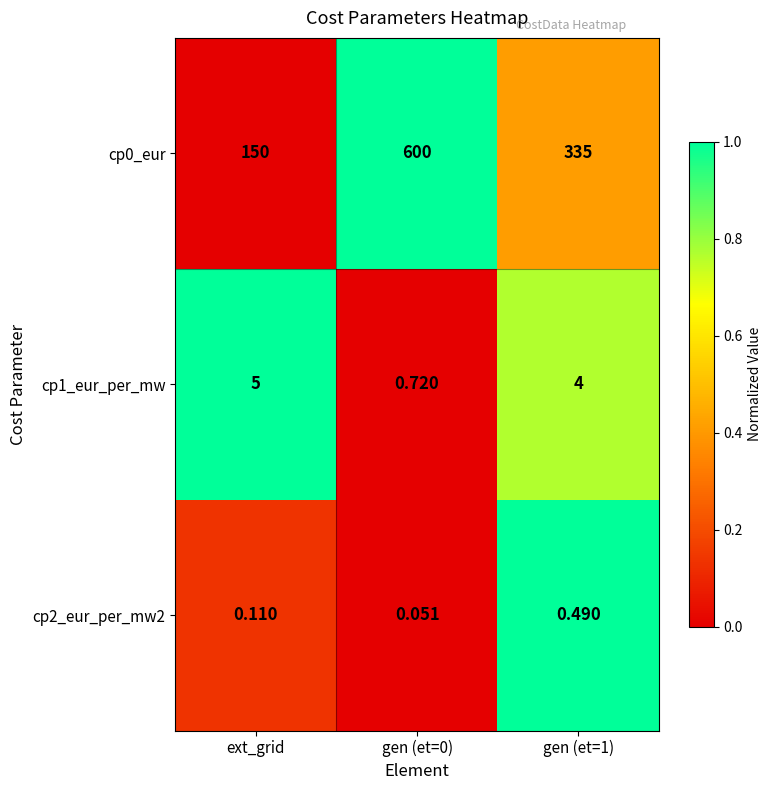

Which series has the largest total across all categories?

cp0_eur